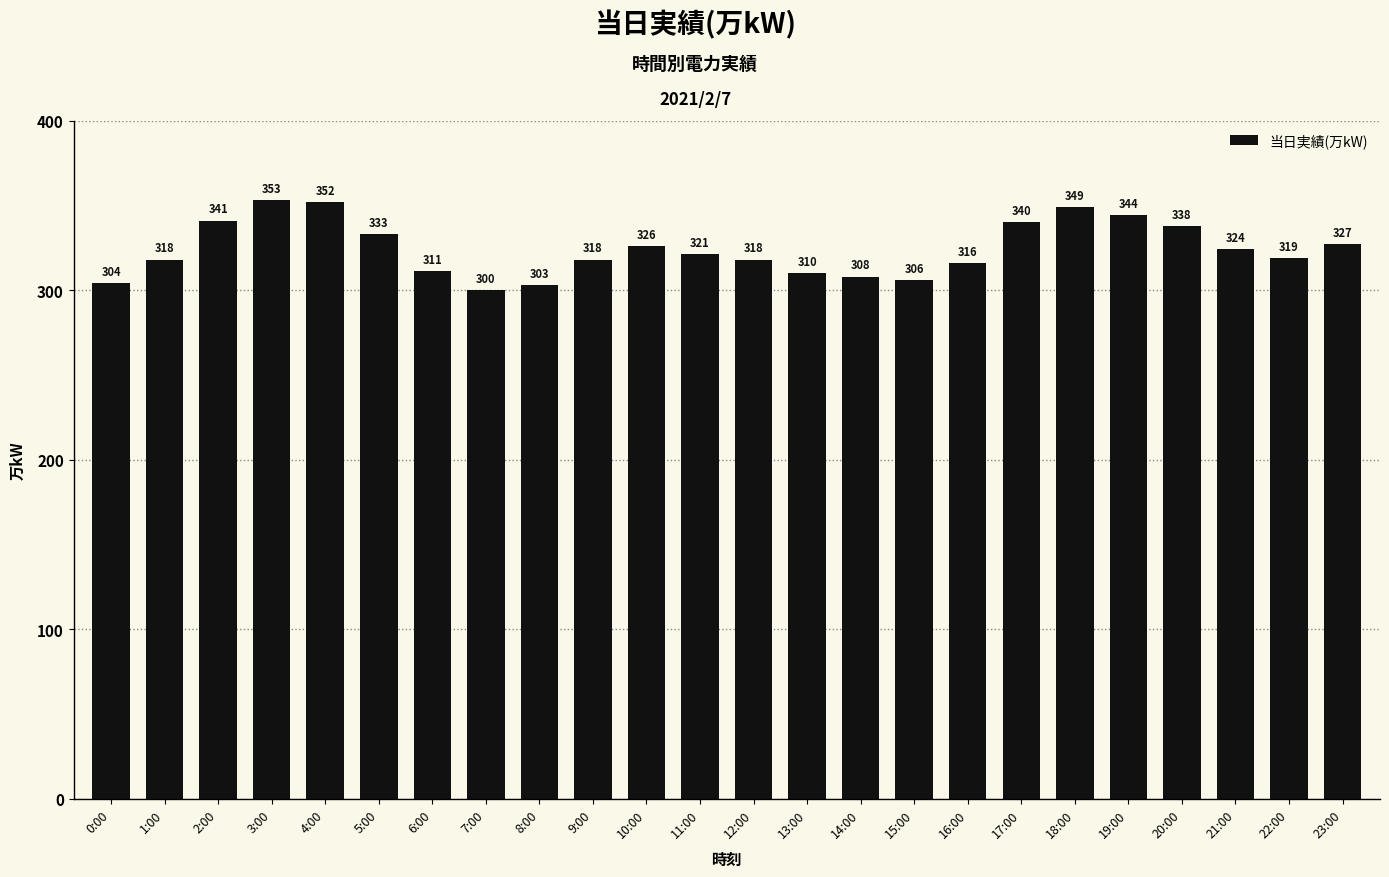

At which label does the data first exceed 321?

2:00